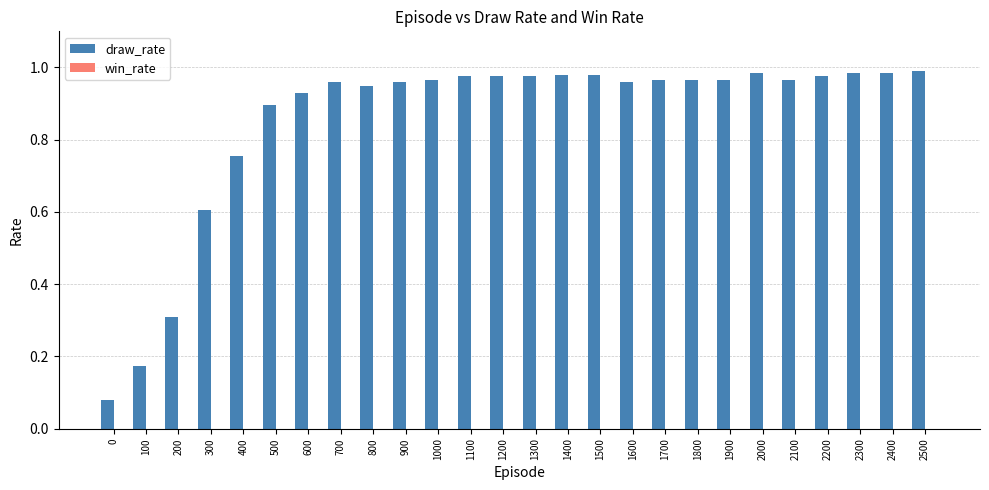

Which has a higher value, 2200 or 400?

2200